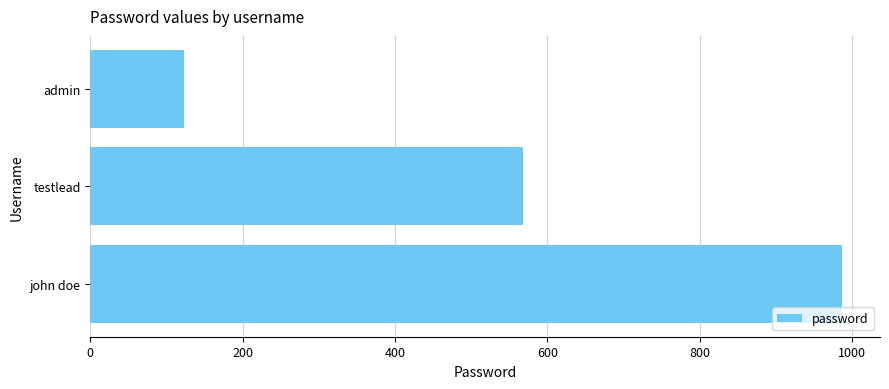

What is the smallest value displayed?

123